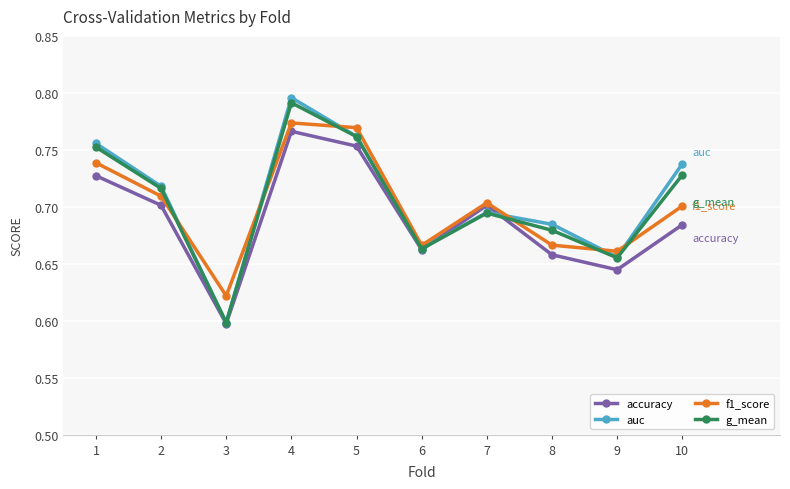

How many interior local peaks does the f1_score series have?

2